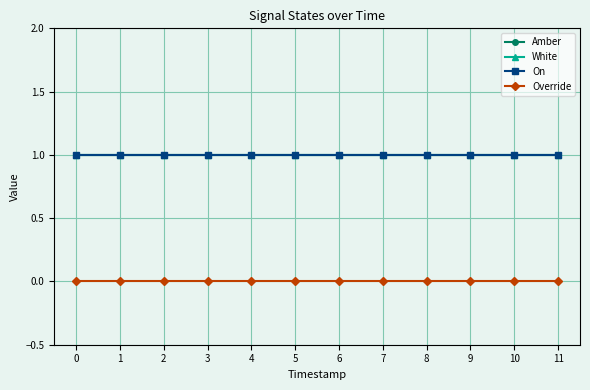

Is the value of White at 5 greater than the value of Override at 10?

Yes